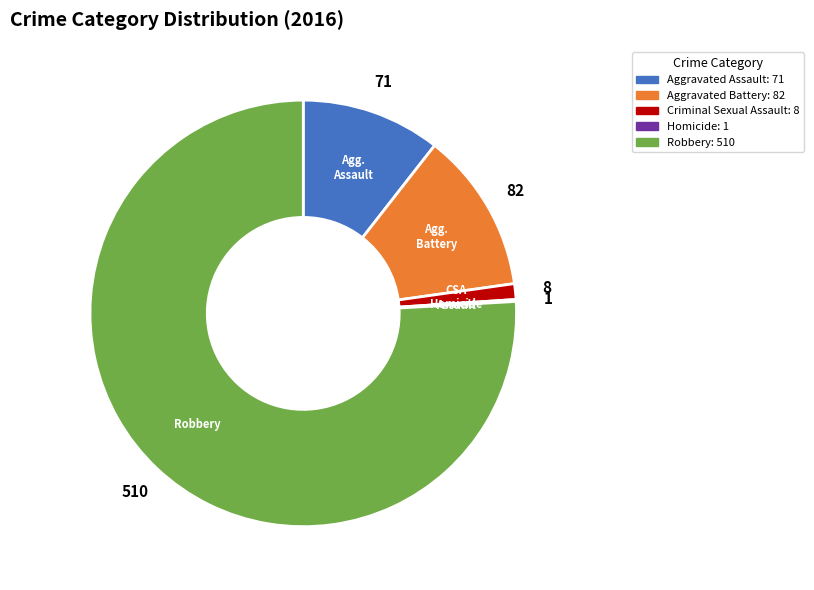

What is the largest slice in the pie chart?

Robbery